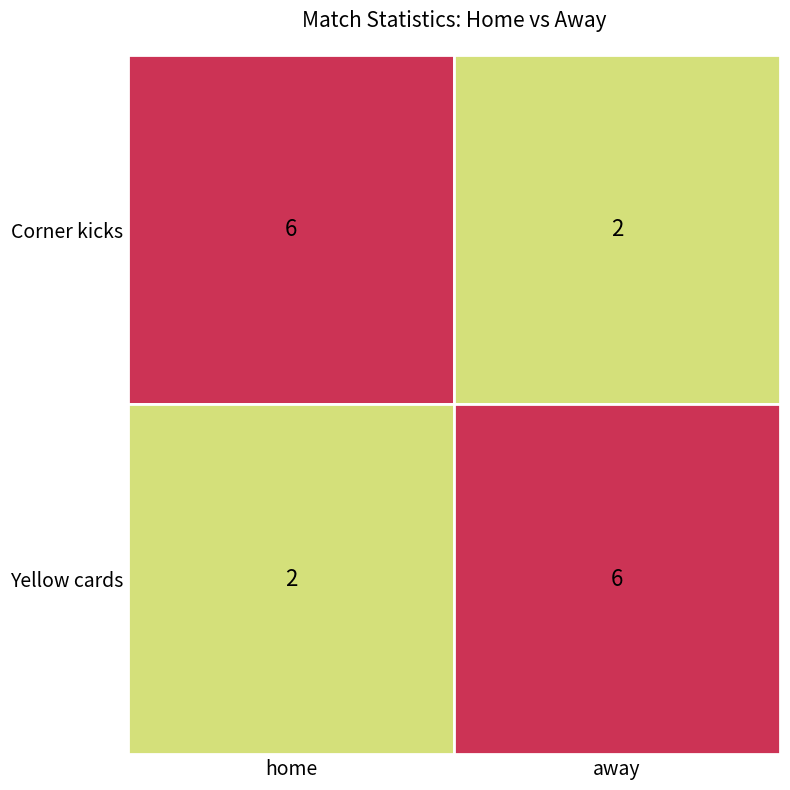

How many distinct data groups are displayed?

2